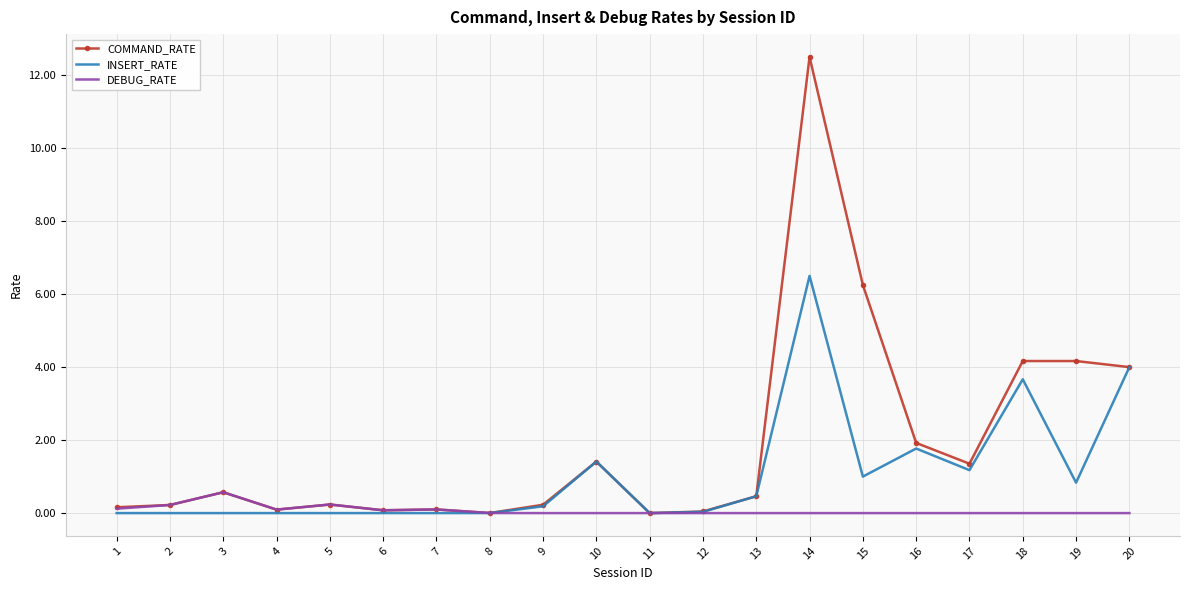

At which category is the sum across all series the highest?

14